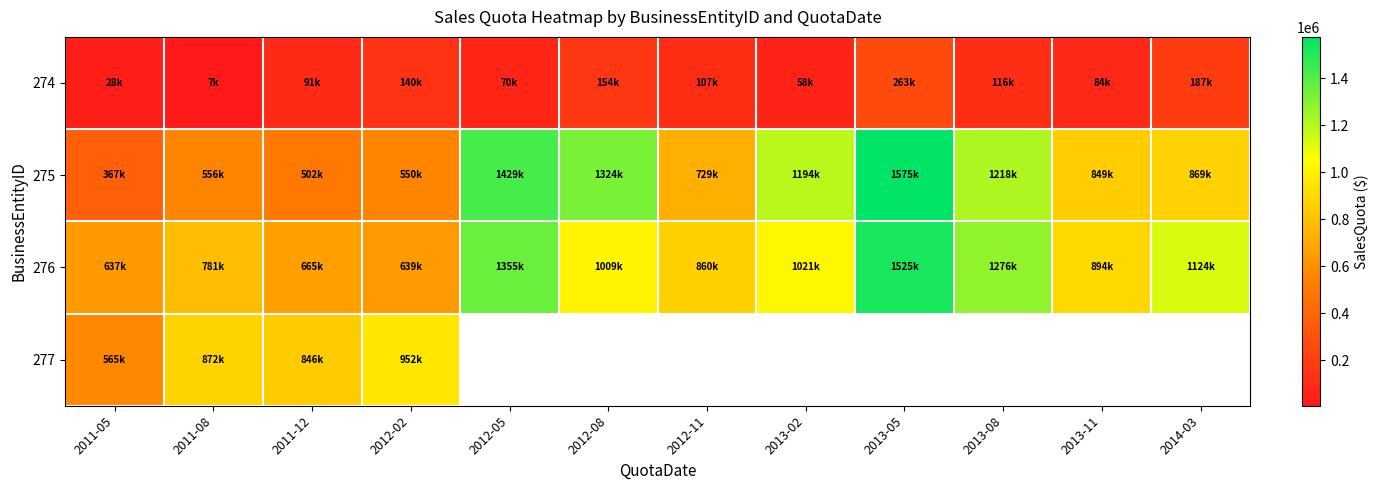

At which label does 275 first exceed 869000?

2012-05